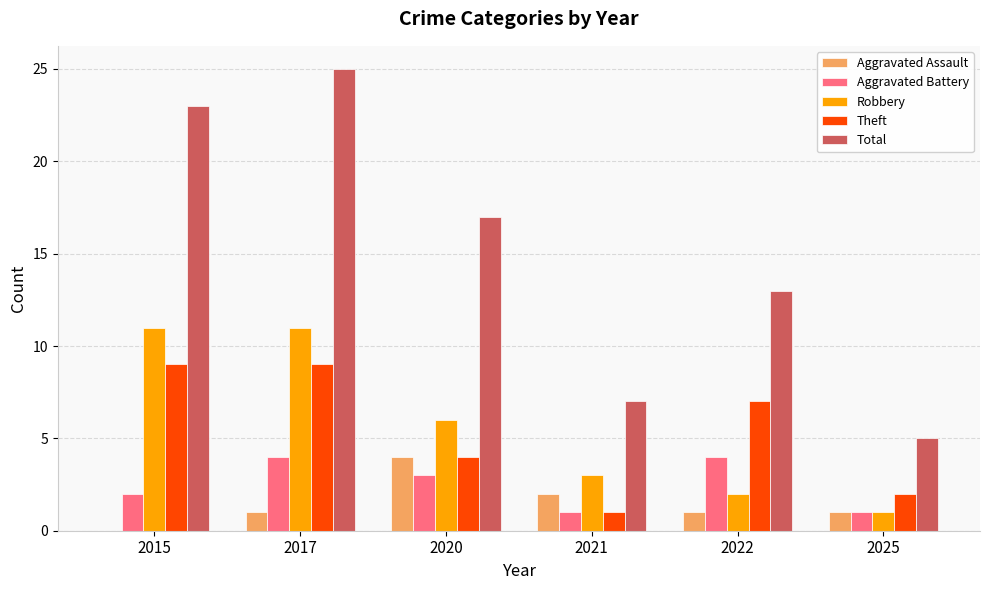

Between 2015 and 2021, which series saw the biggest shift?

Total